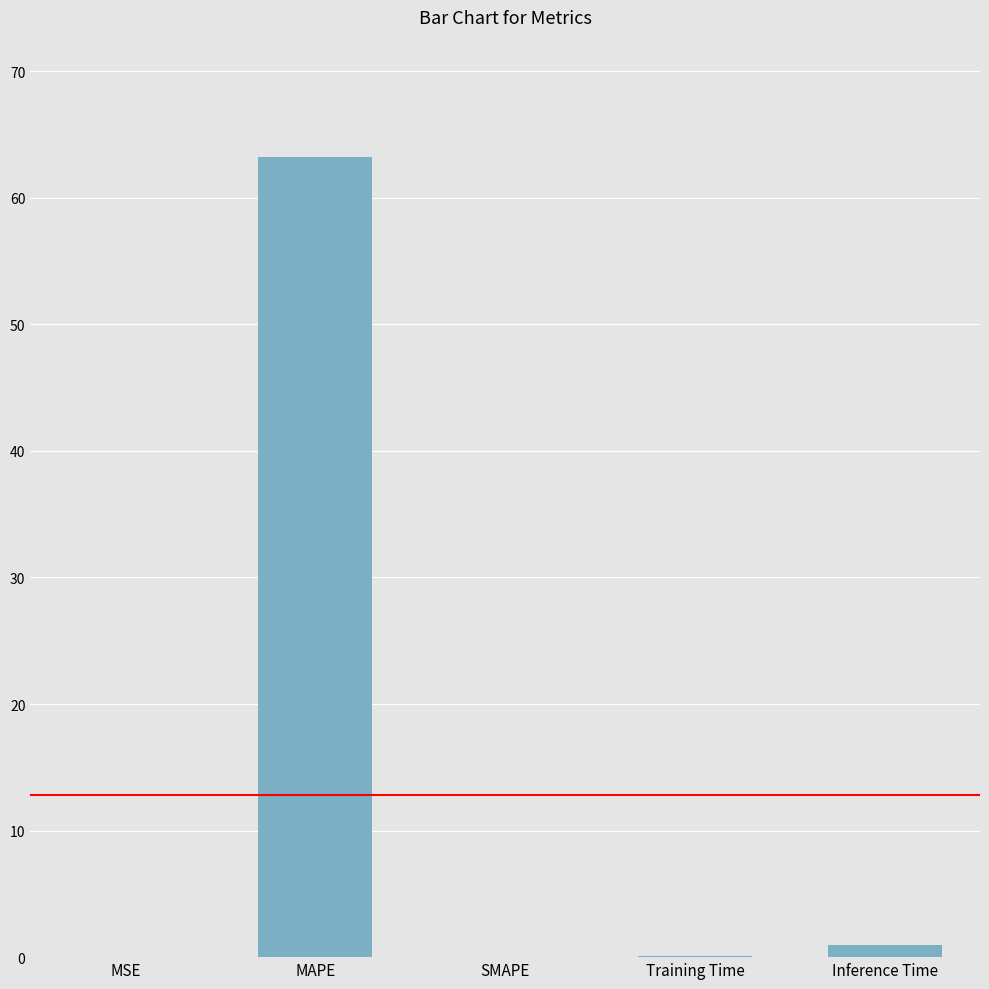

Are the bars horizontal?

No